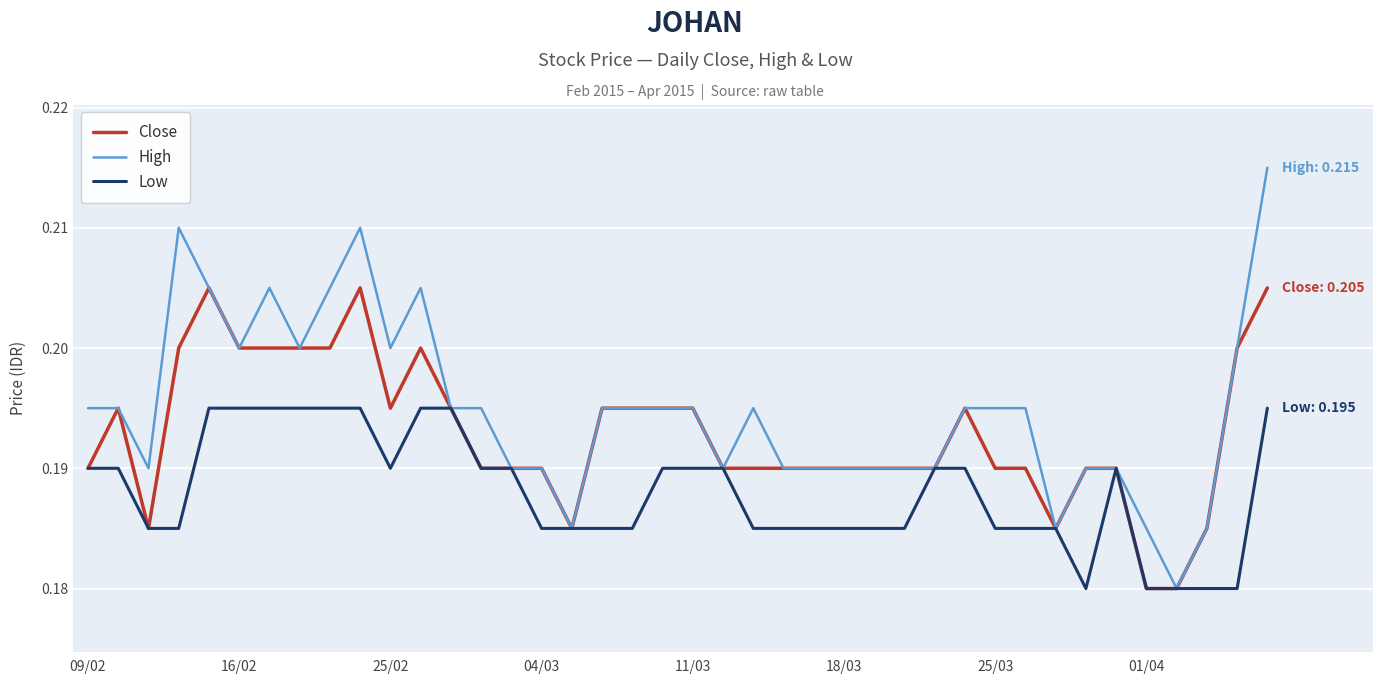

How many distinct data groups are displayed?

3